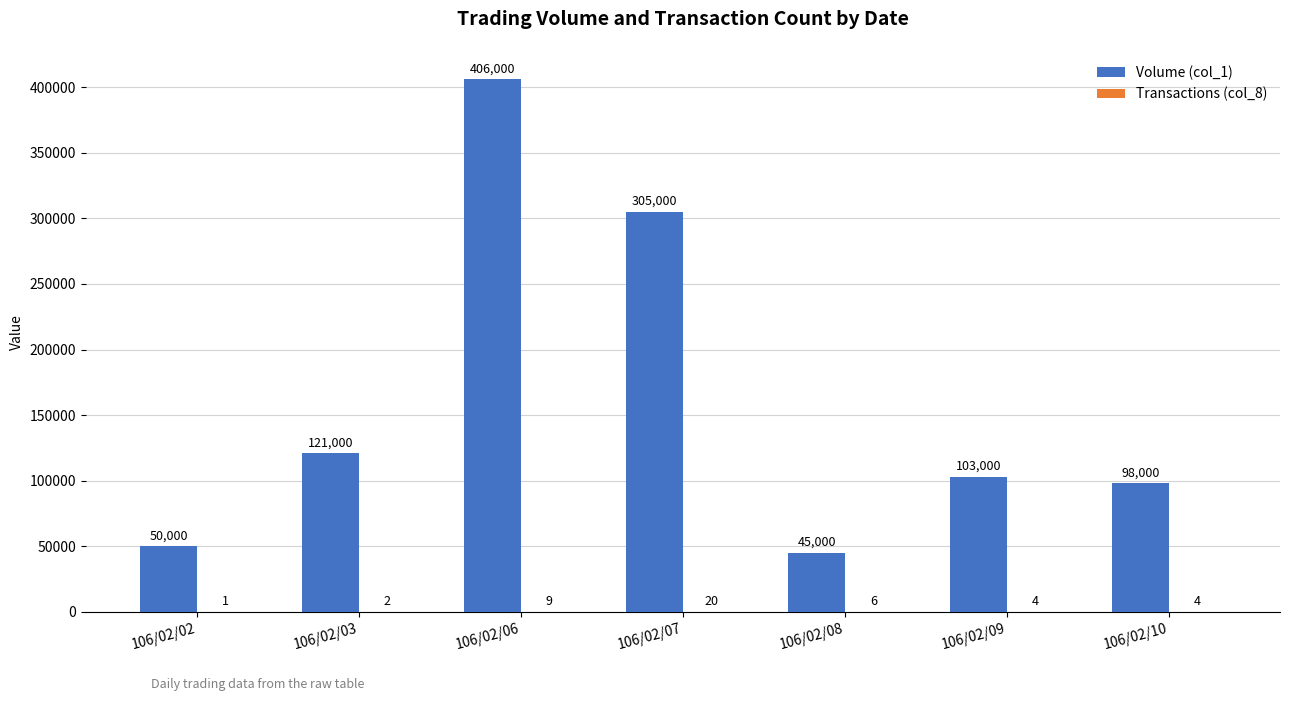

How many groups of bars are there?

7